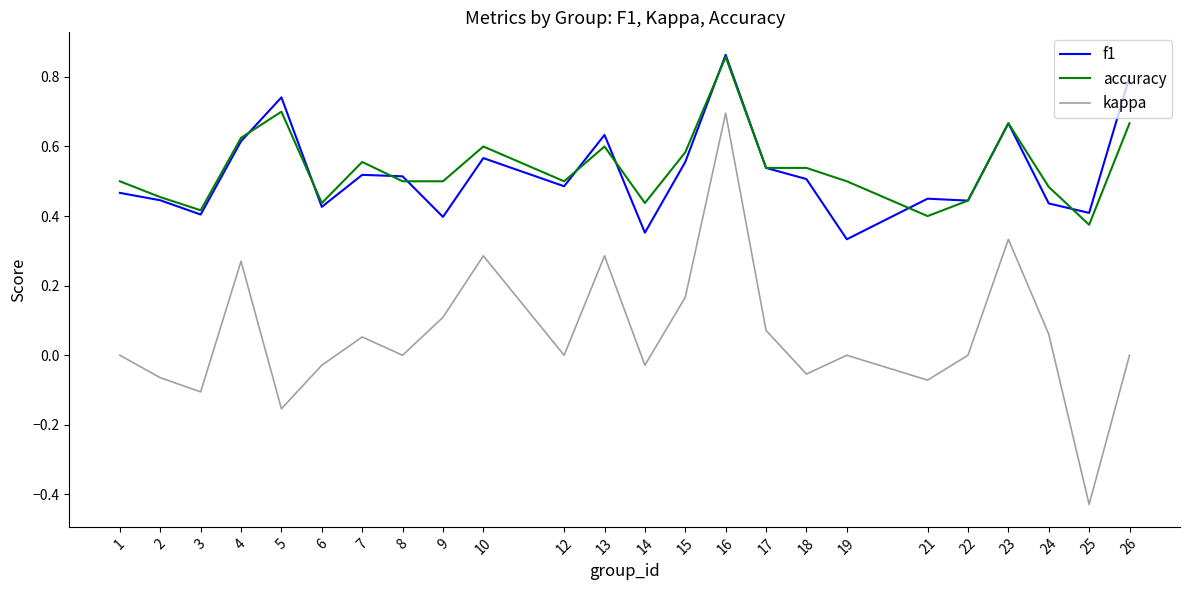

At which label is accuracy closest to 0?

25